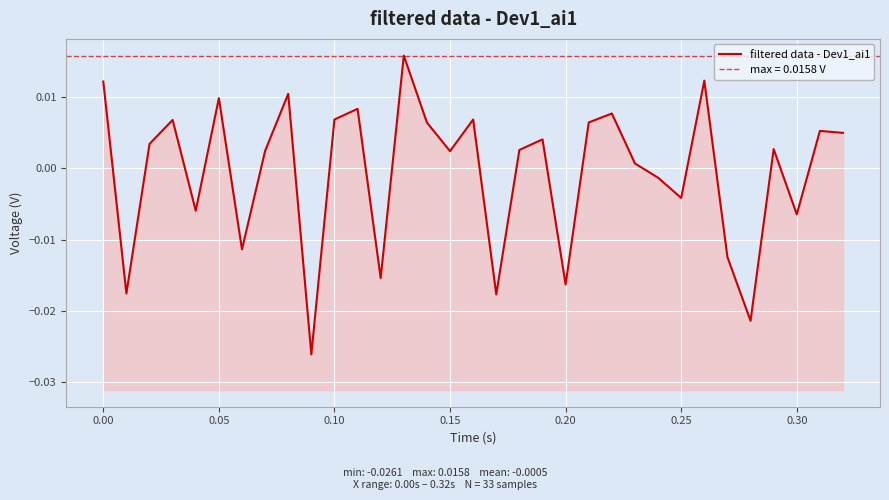

How many data points are above 0?

21